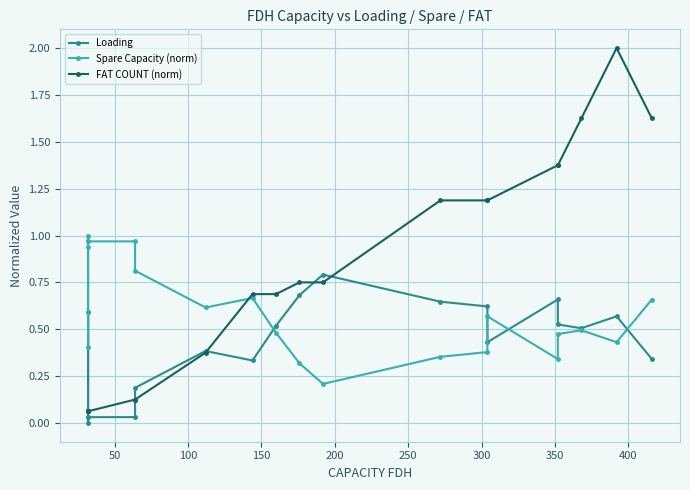

How many distinct data groups are displayed?

3